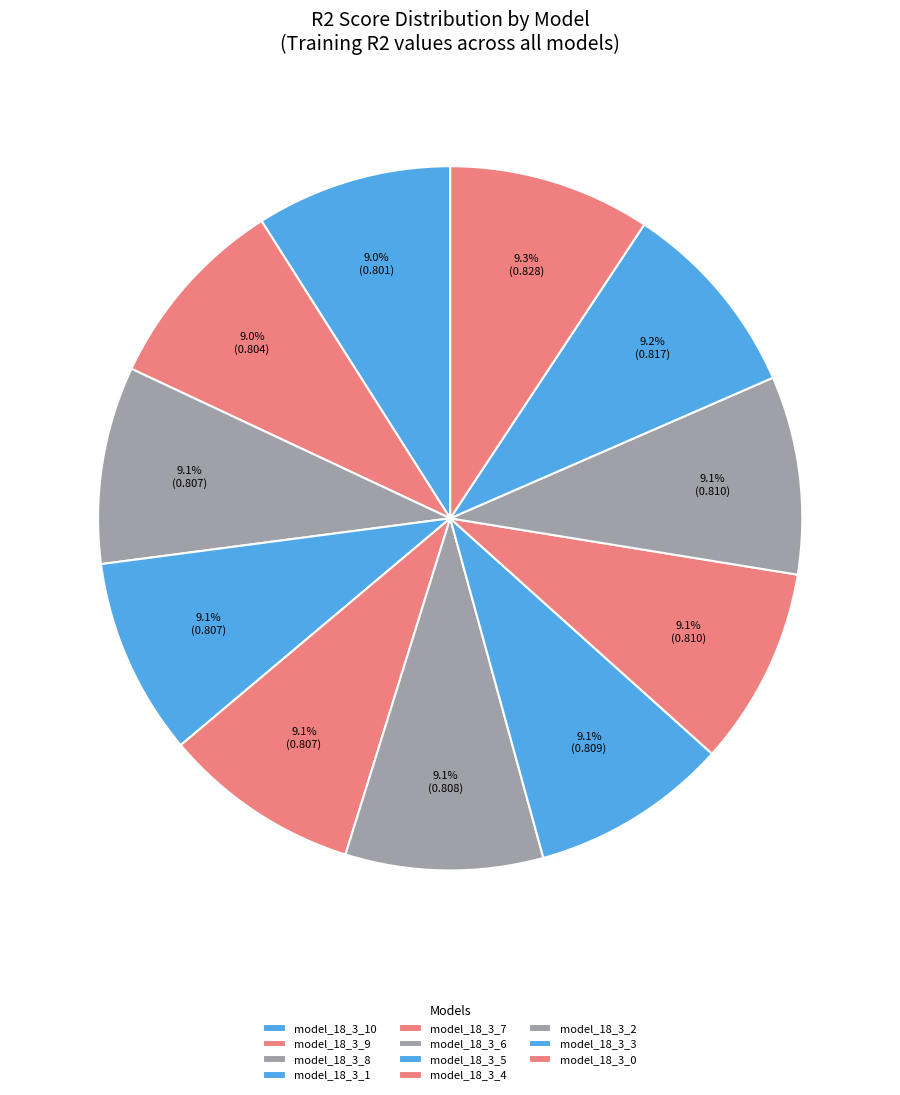

Is model_18_3_2 the majority of the pie?

No